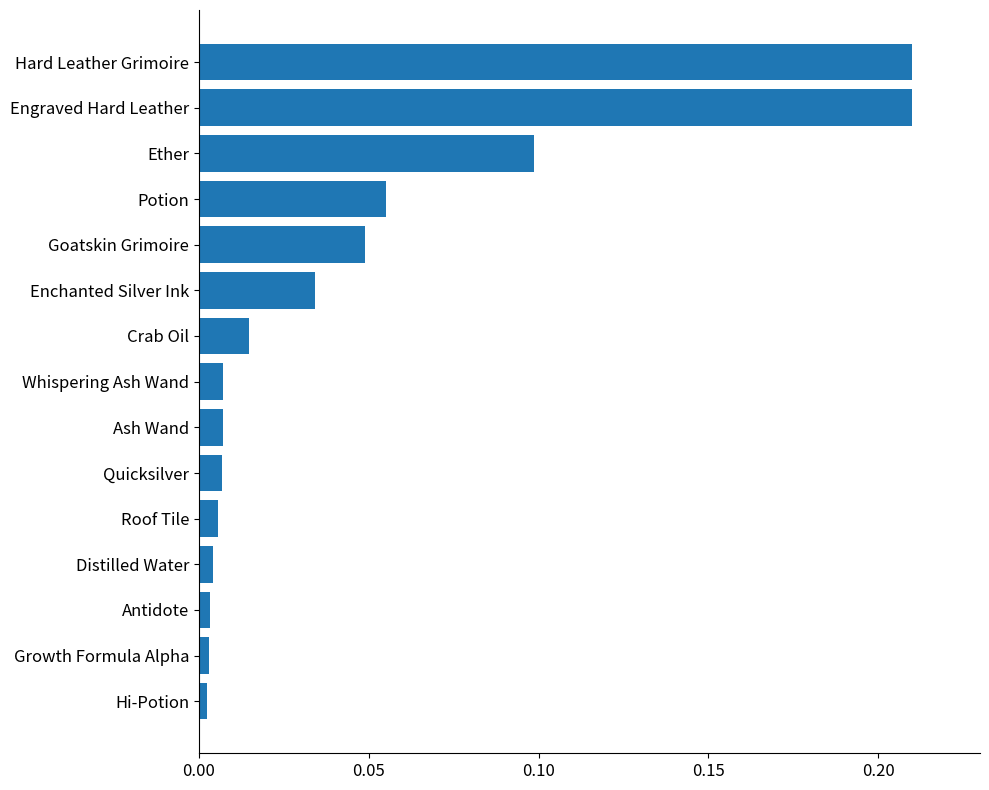

How many distinct data groups are displayed?

1